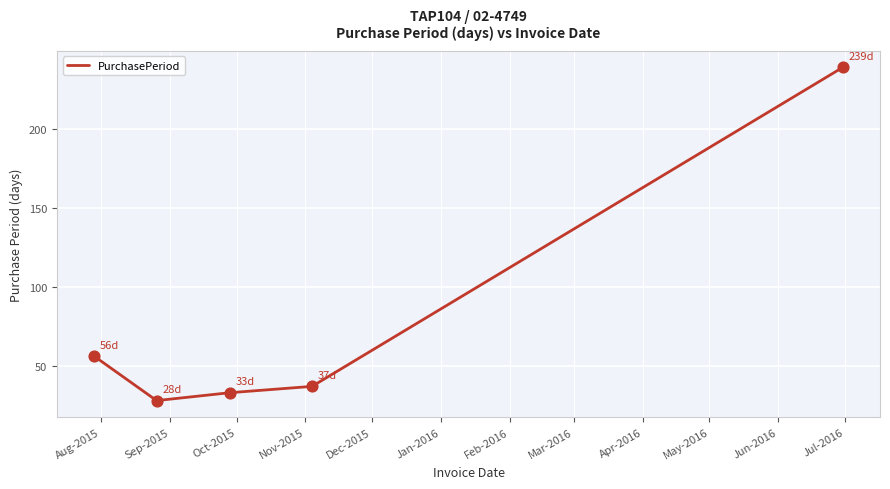

What is the smallest value displayed?

28